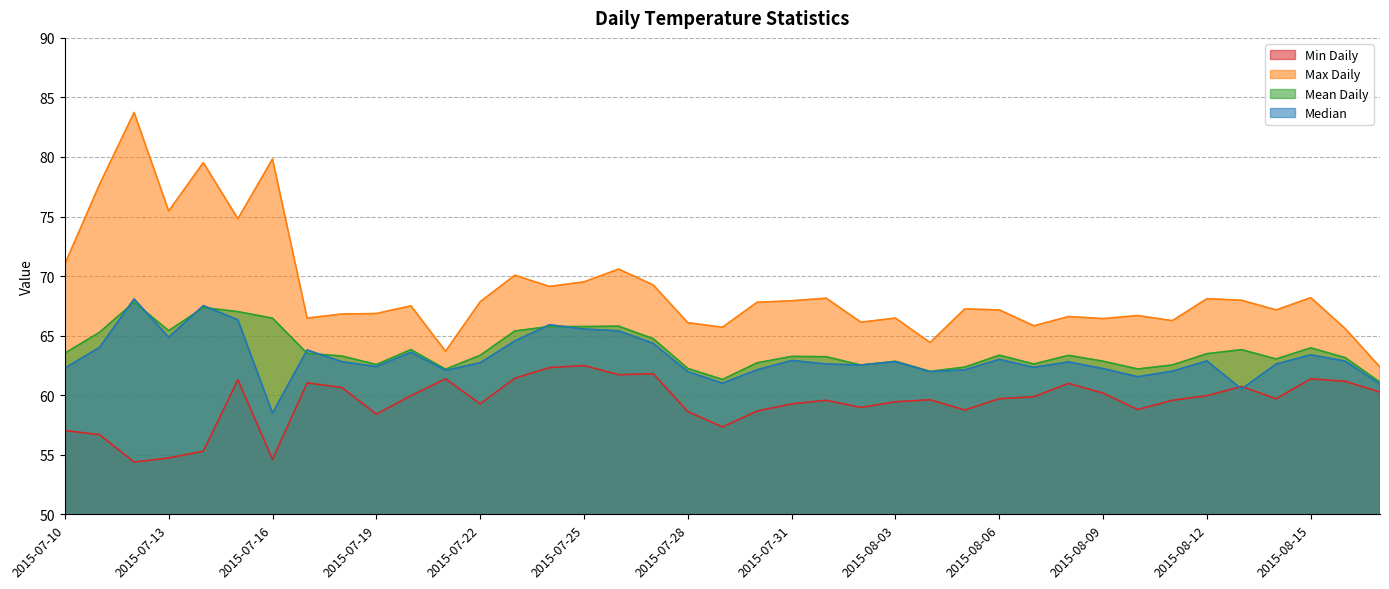

Rank the categories by Median value from lowest to highest.

2015-07-16, 2015-08-13, 2015-08-17, 2015-07-29, 2015-08-10, 2015-08-04, 2015-07-28, 2015-08-11, 2015-07-21, 2015-07-30, 2015-08-05, 2015-08-09, 2015-07-10, 2015-08-07, 2015-07-19, 2015-08-02, 2015-08-01, 2015-08-14, 2015-07-22, 2015-08-08, 2015-07-18, 2015-08-03, 2015-08-16, 2015-08-12, 2015-07-31, 2015-08-06, 2015-08-15, 2015-07-20, 2015-07-17, 2015-07-11, 2015-07-27, 2015-07-23, 2015-07-13, 2015-07-26, 2015-07-25, 2015-07-24, 2015-07-15, 2015-07-14, 2015-07-12